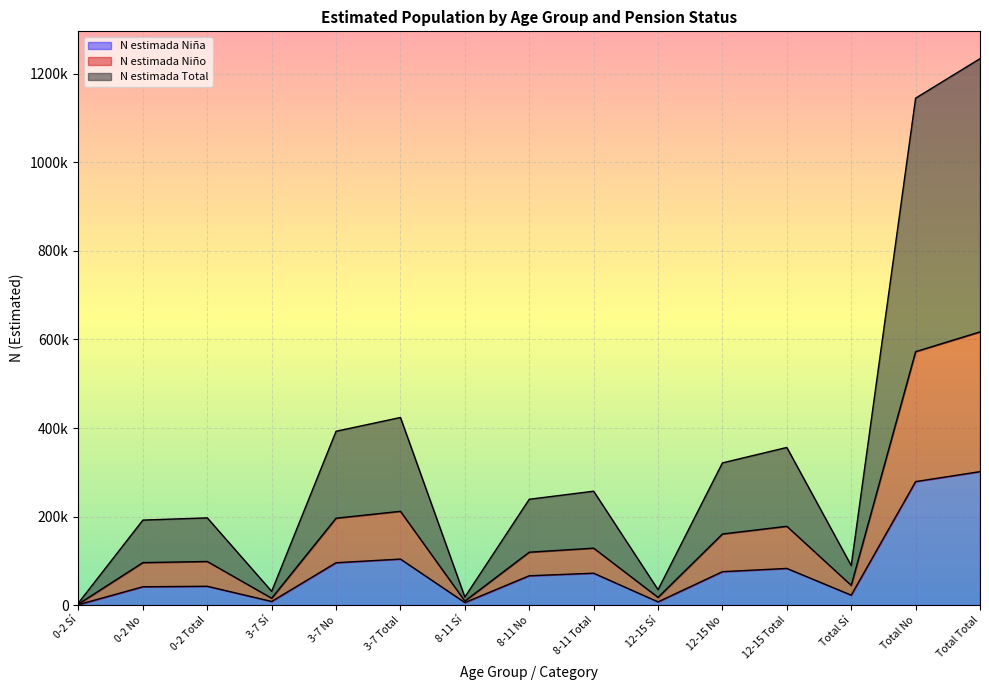

What position from the right is 3-7 No?

11